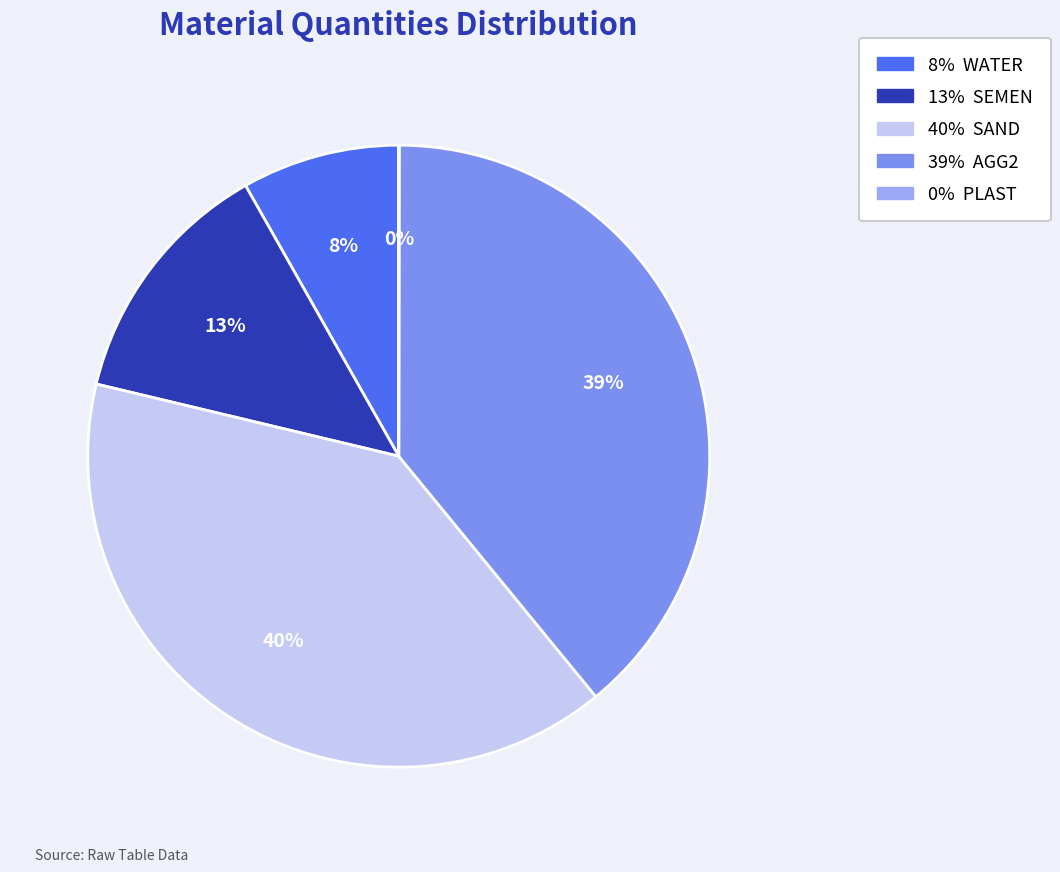

To the nearest percent, what is the difference between the largest and smallest slice percentages?

40%